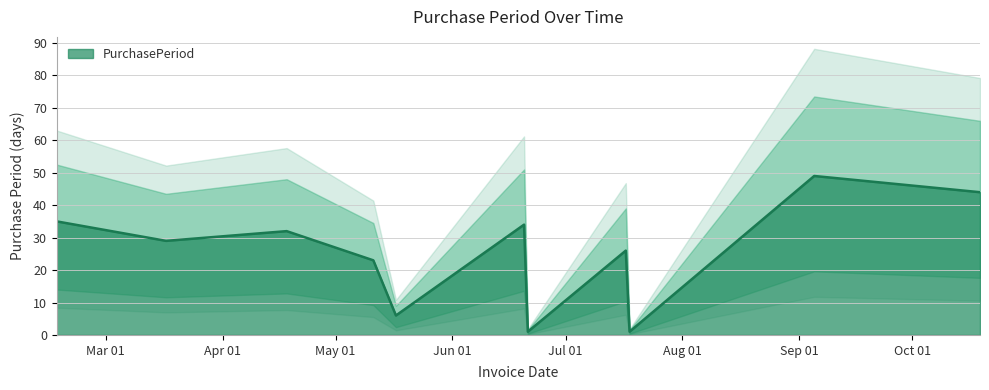

Reading left to right, extract all data points from this chart.

2017-02-16=35	2017-03-17=29	2017-04-18=32	2017-05-11=23	2017-05-17=6	2017-06-20=34	2017-06-21=1	2017-07-17=26	2017-07-18=1	2017-09-05=49	2017-10-19=44